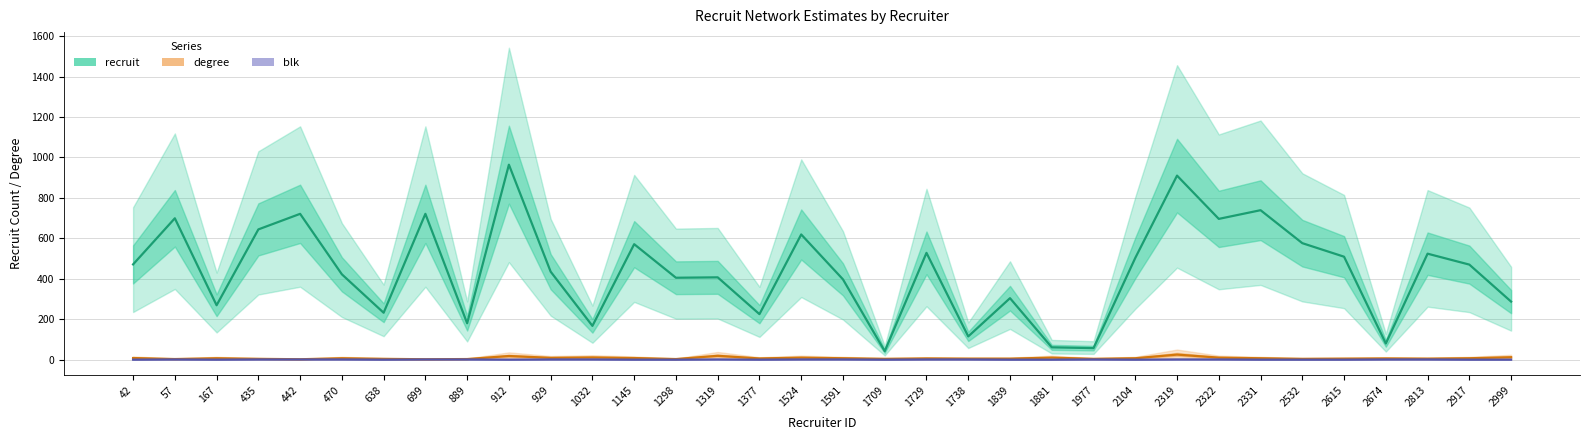

True or false: degree has a value of 17 at 2322.

False